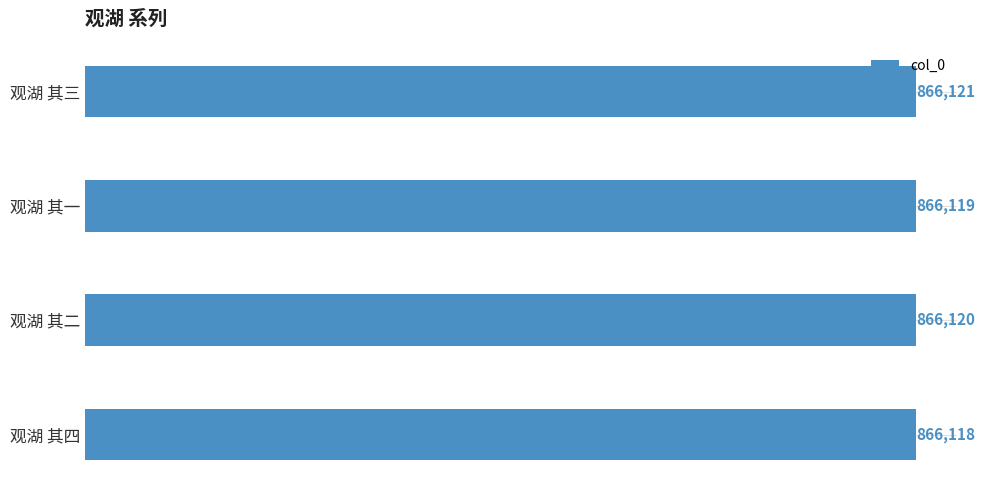

What is the difference between the maximum and minimum values?

3